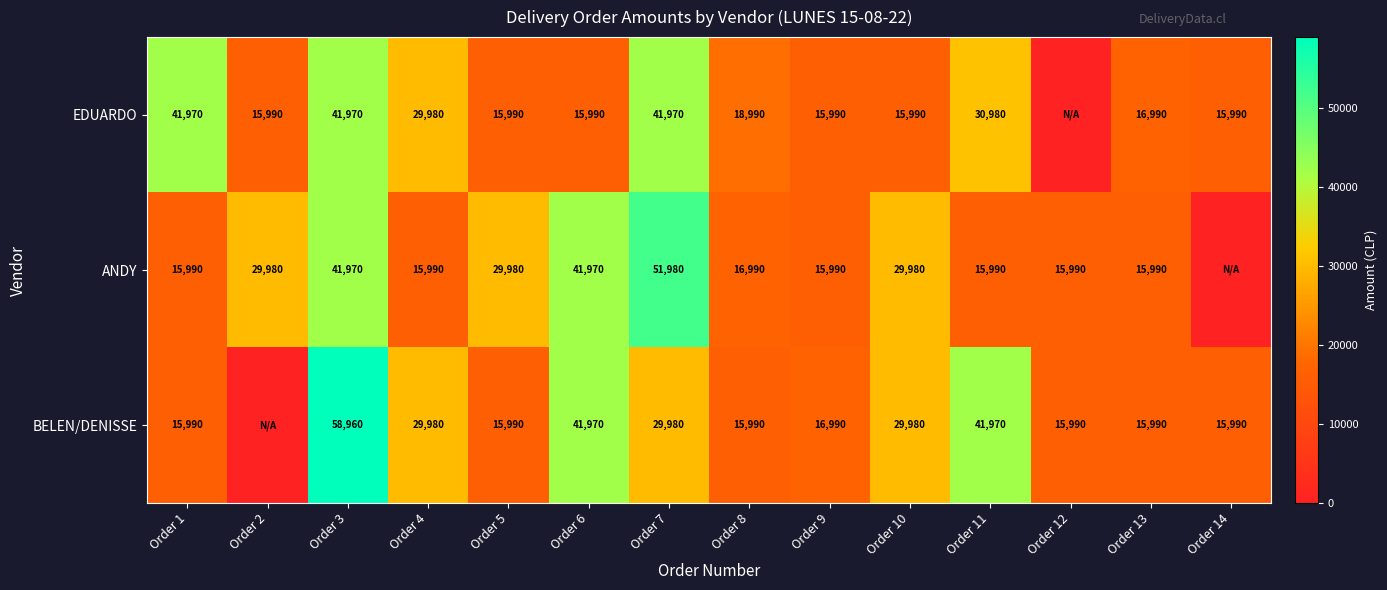

What is the difference between the highest and lowest values at Order 13?

1000